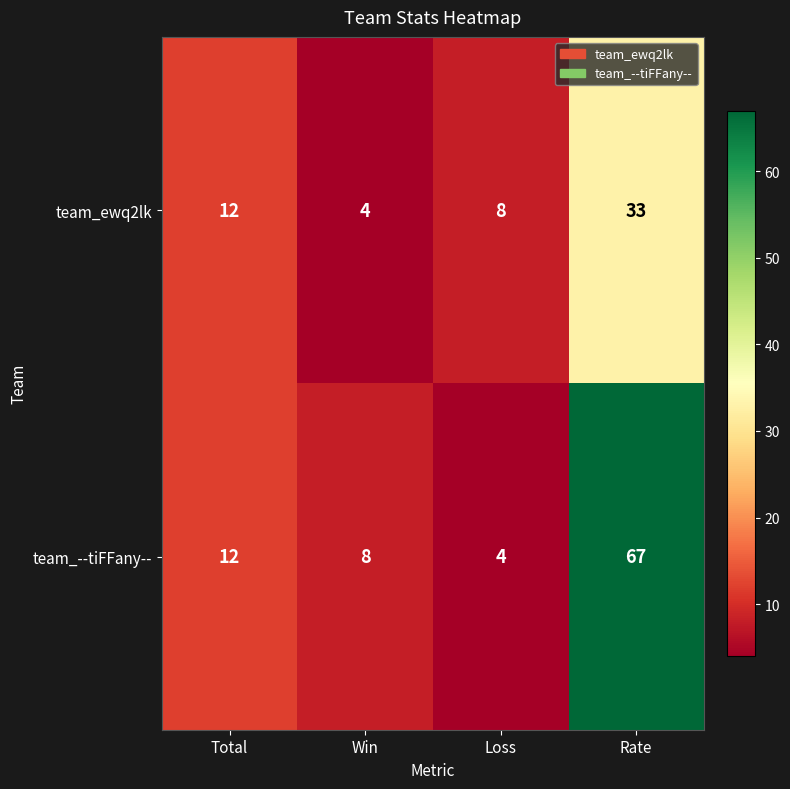

What is the minimum value for team_--tiFFany--?

4